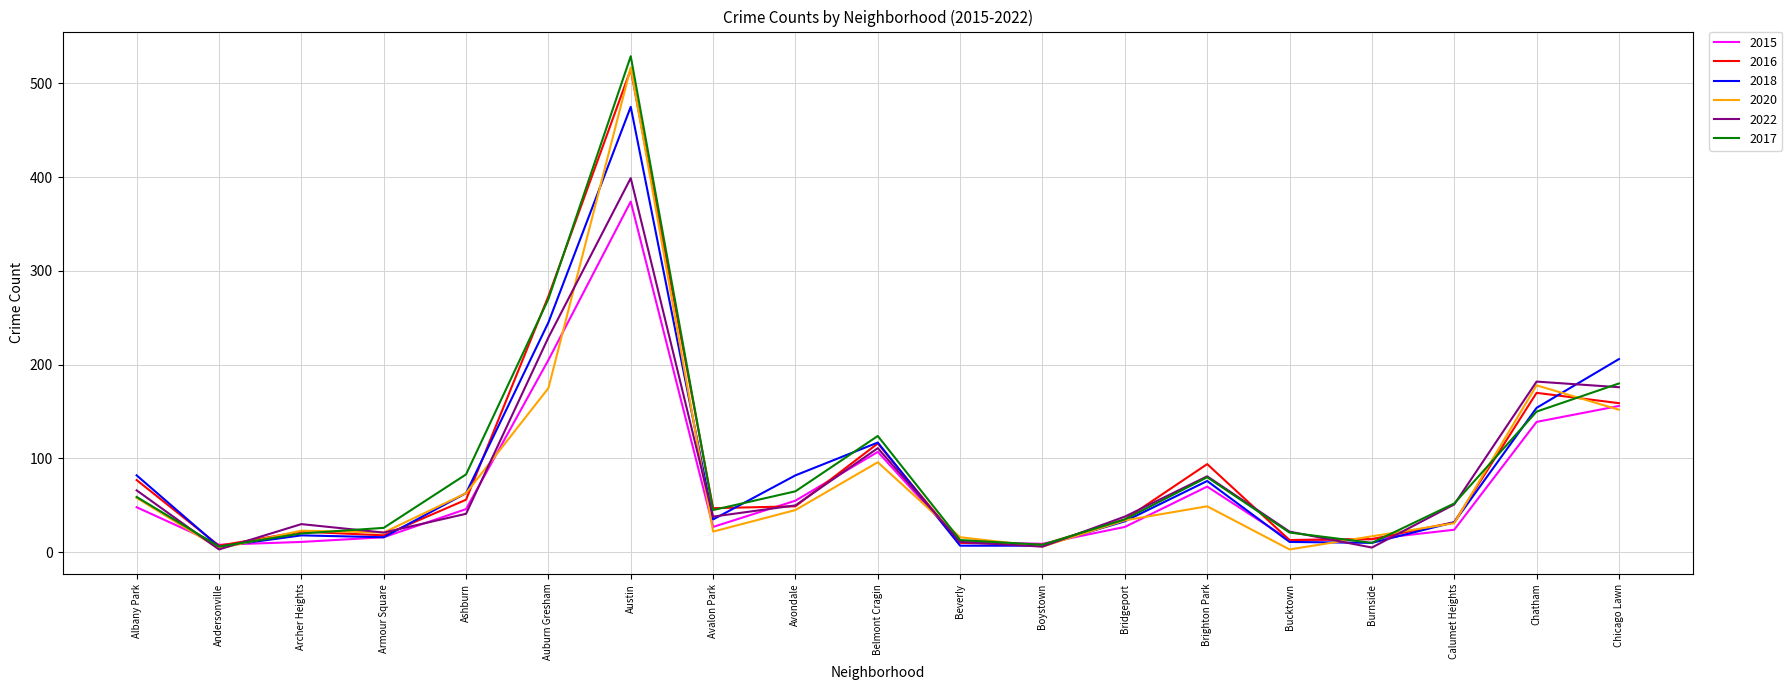

At which label does 2016 first exceed 47?

Albany Park